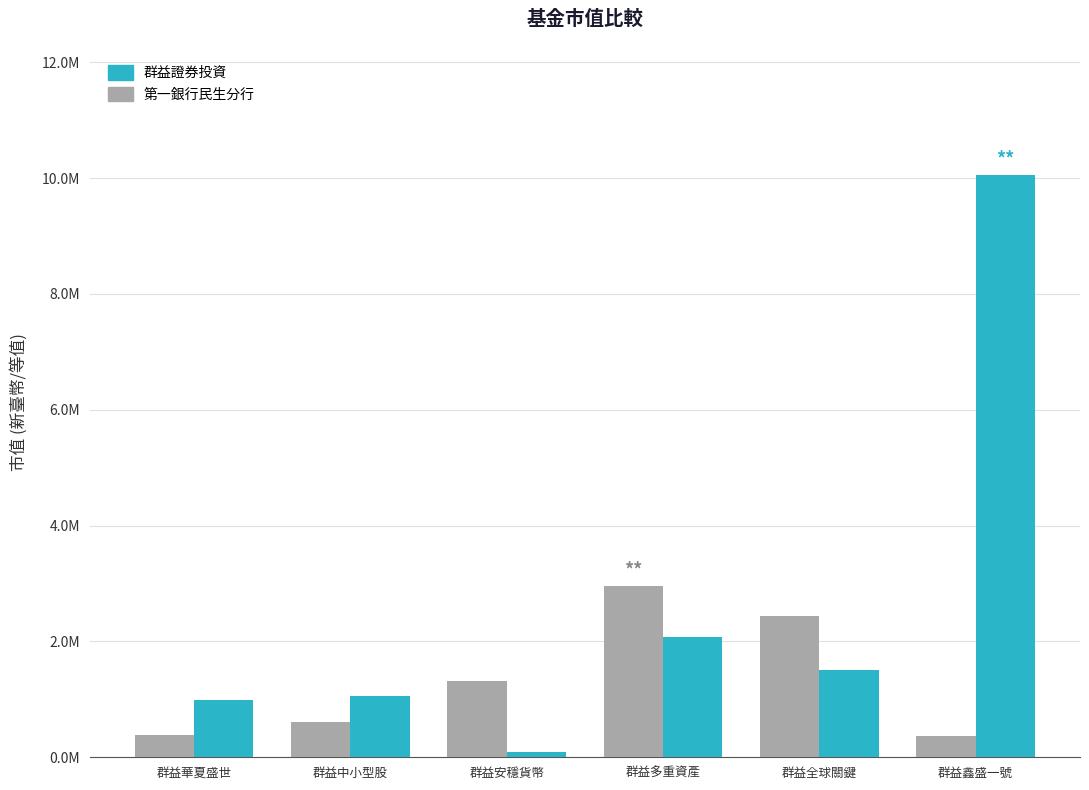

Which series changed the most between 群益多重資產 and 群益全球關鍵?

群益證券投資